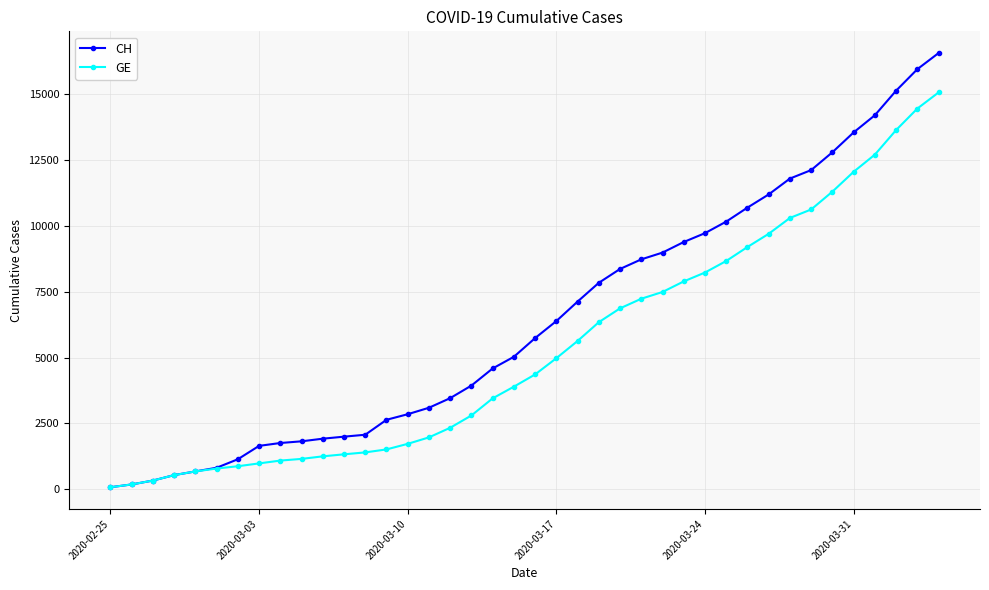

Rank the series by their average value, from highest to lowest.

CH, GE